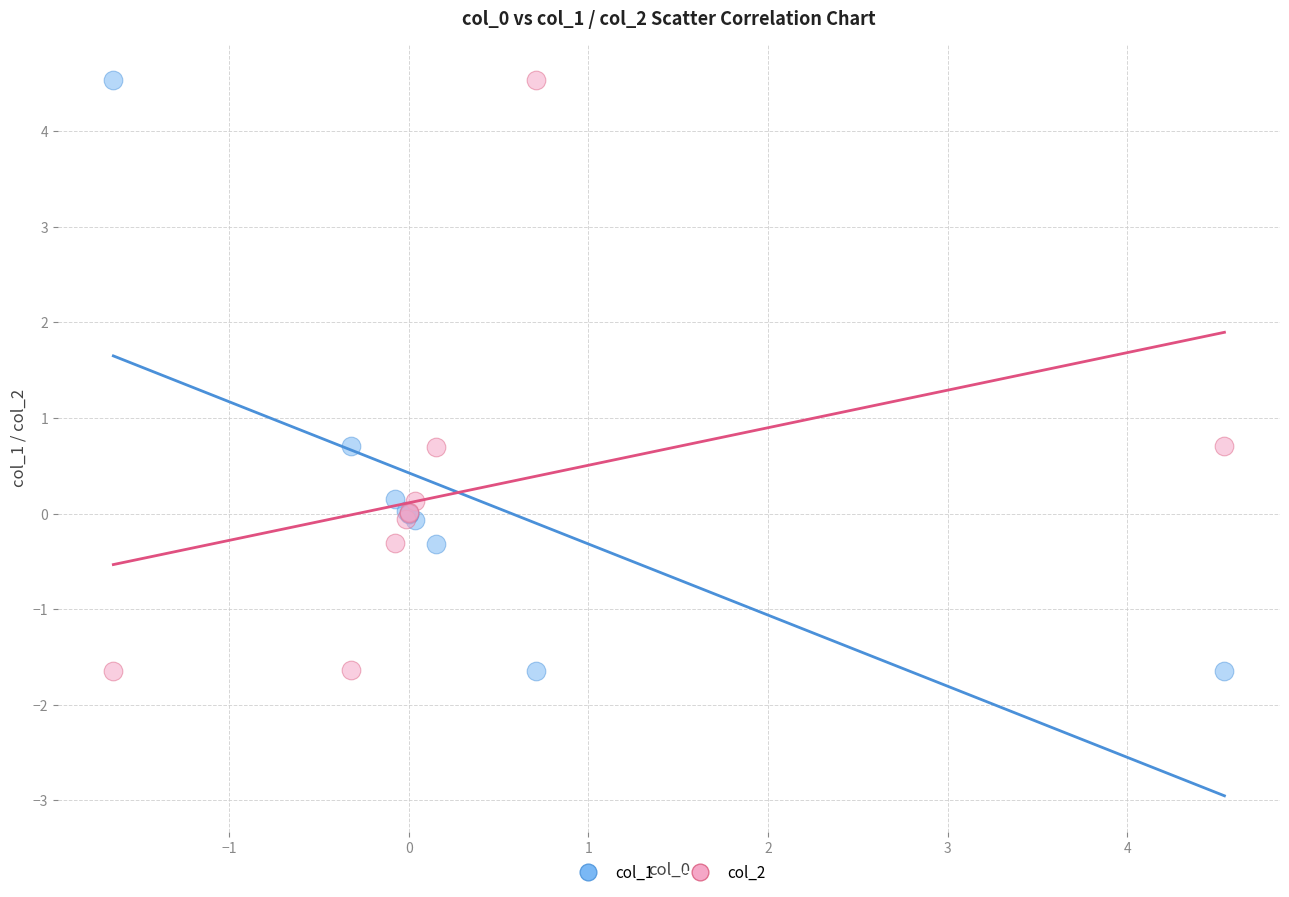

What is the X range (max minus min) for the scatter plot?

6.2